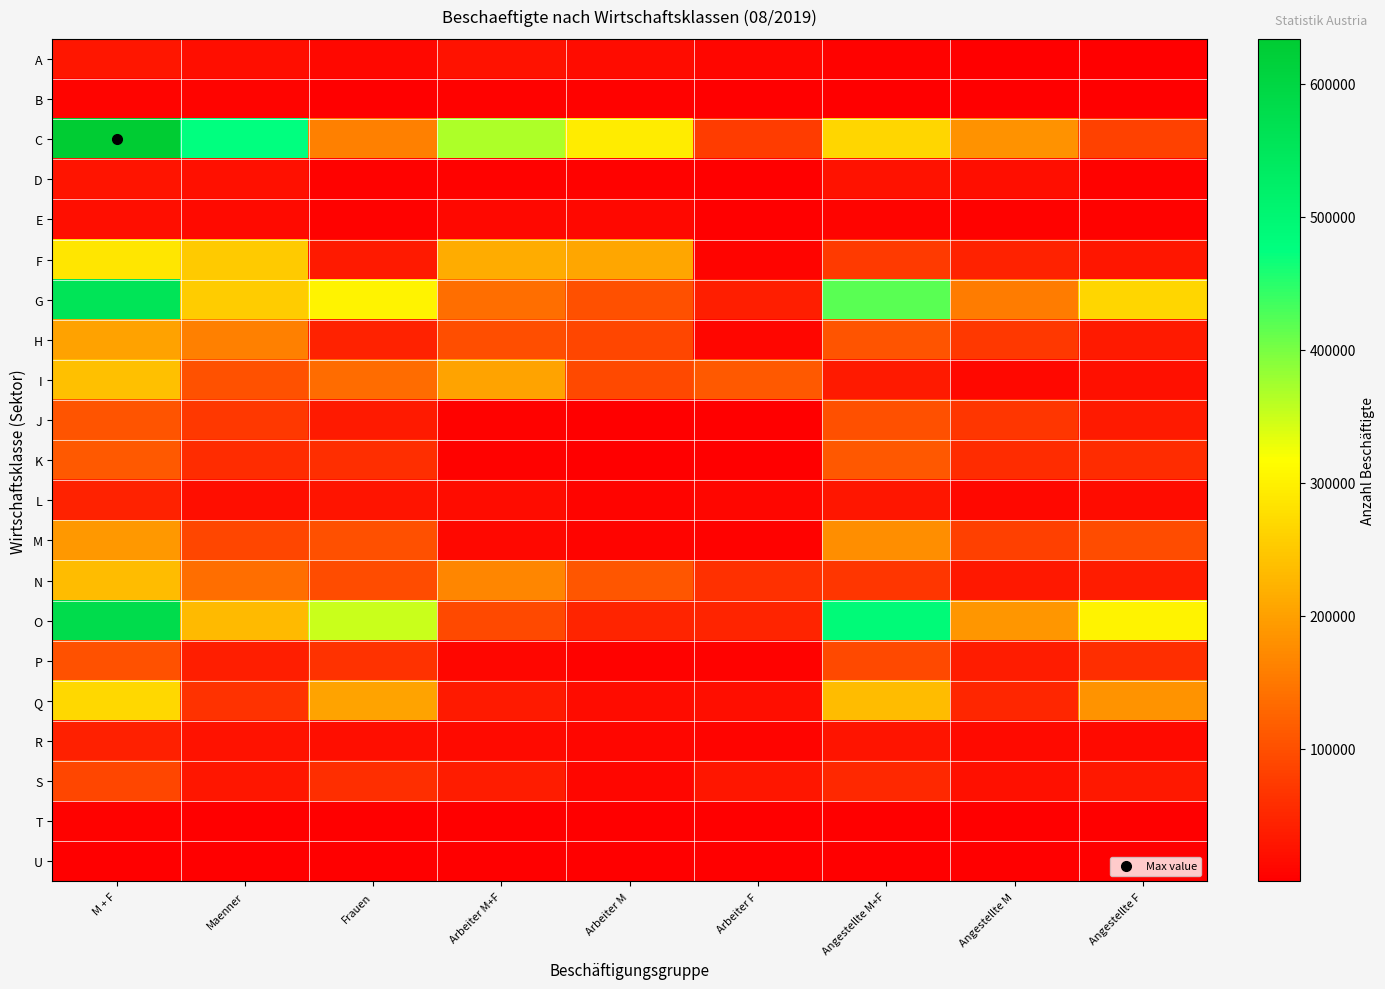

What is the greatest value displayed?

633587